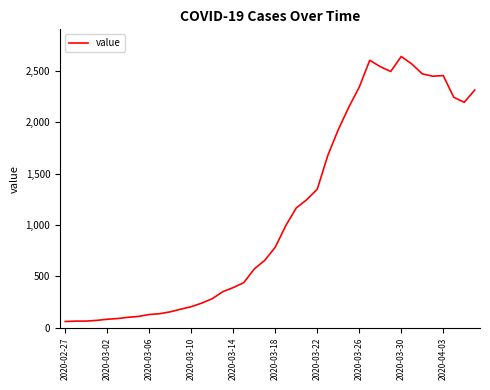

What is the smallest value displayed?

61